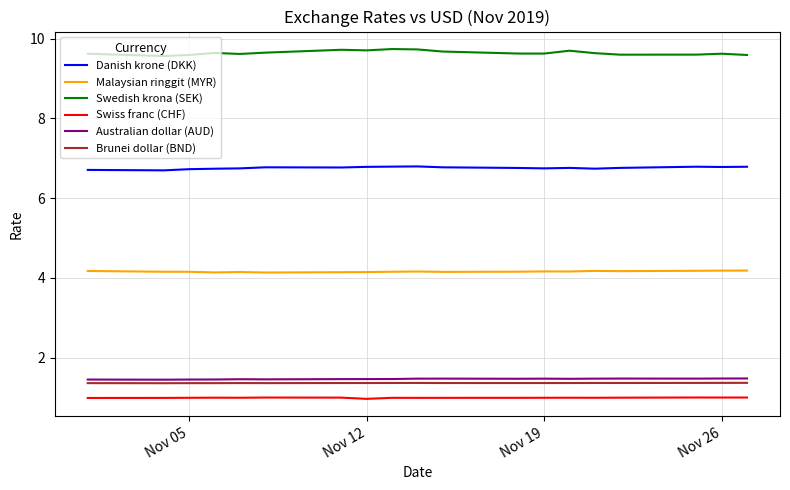

Which series has the largest total across all categories?

Swedish krona (SEK)